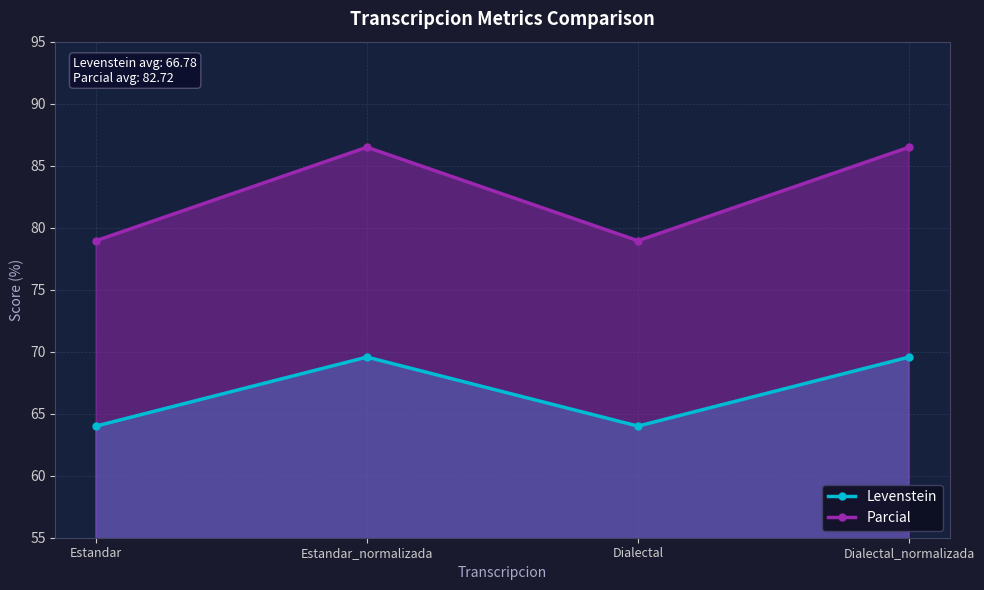

How many values in the Levenstein series are below 69?

2